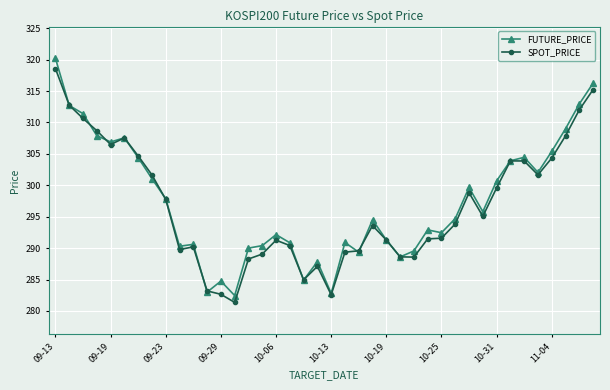

What is the highest value of the FUTURE_PRICE series?

320.2